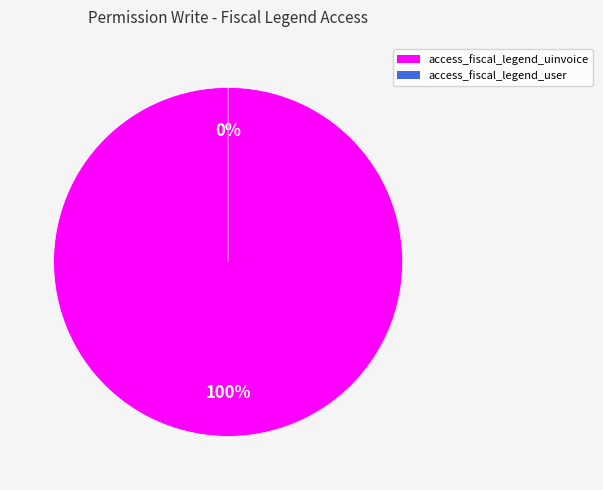

To the nearest percent, what is the difference between the access_fiscal_legend_user and access_fiscal_legend_uinvoice slice percentages?

100%